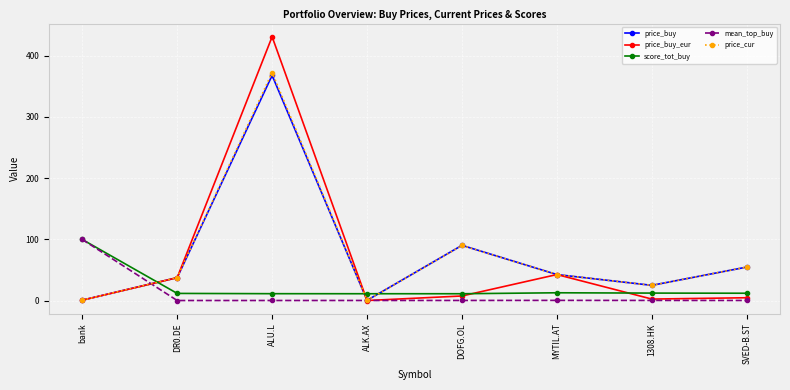

Does the chart have visible grid lines?

Yes